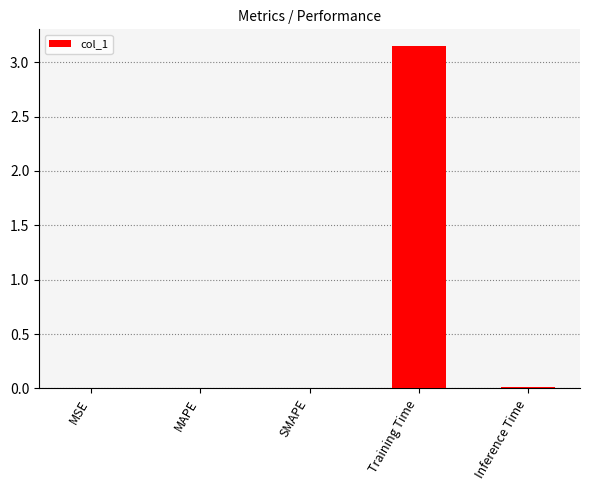

At which category does the chart reach its peak across all series?

Training Time